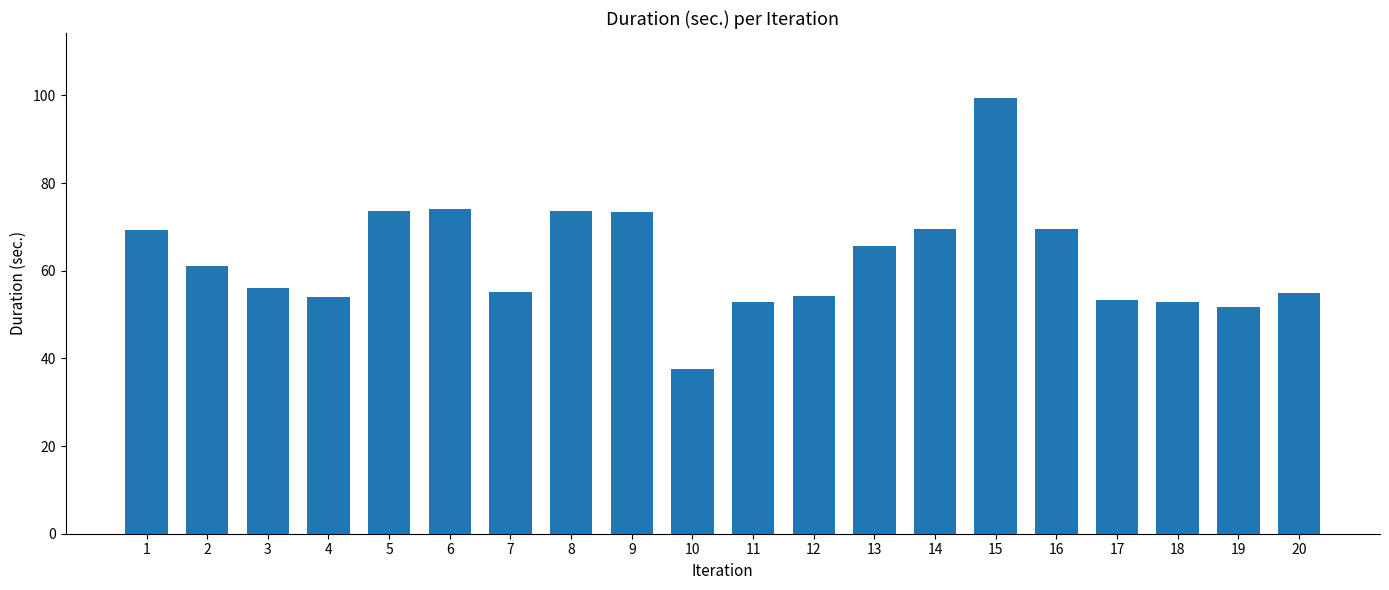

What is the greatest value displayed?

99.3